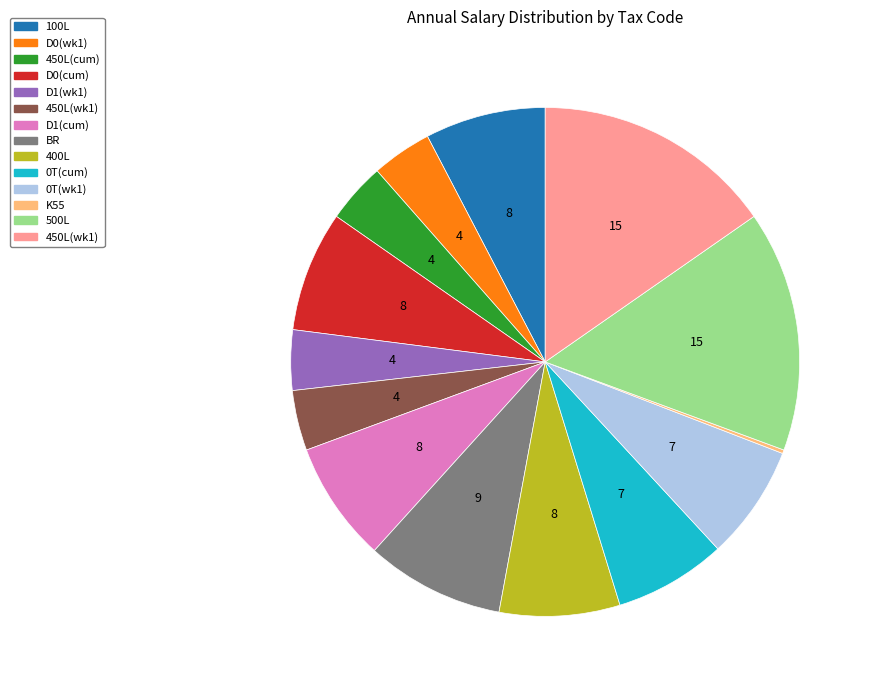

Is there a majority slice in this chart?

No